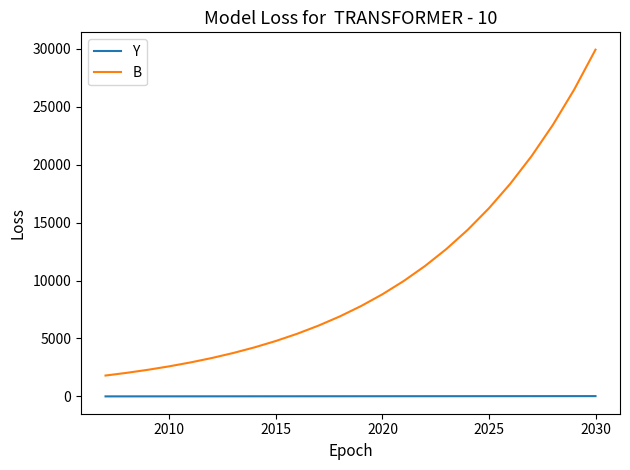

Which series has the largest range (max minus min)?

B